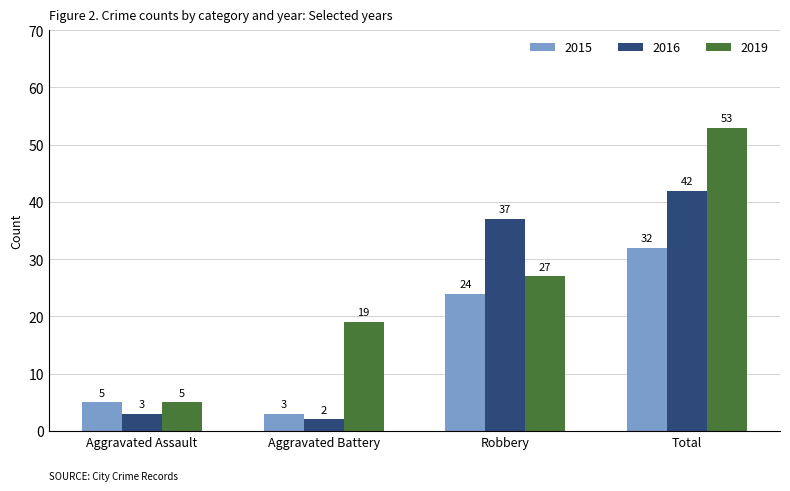

Which series changed the most between Aggravated Battery and Robbery?

2016